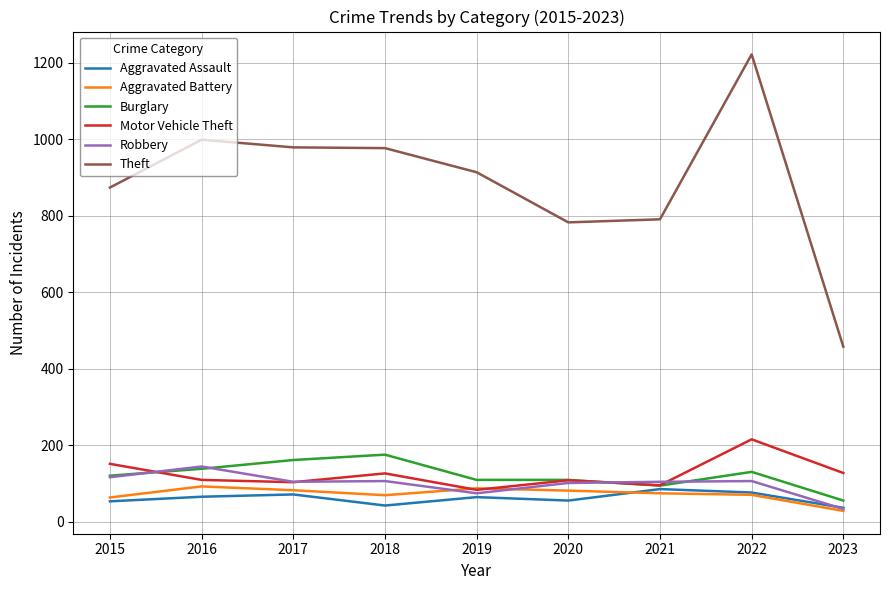

Is it true that Aggravated Assault equals 77 at 2022?

True